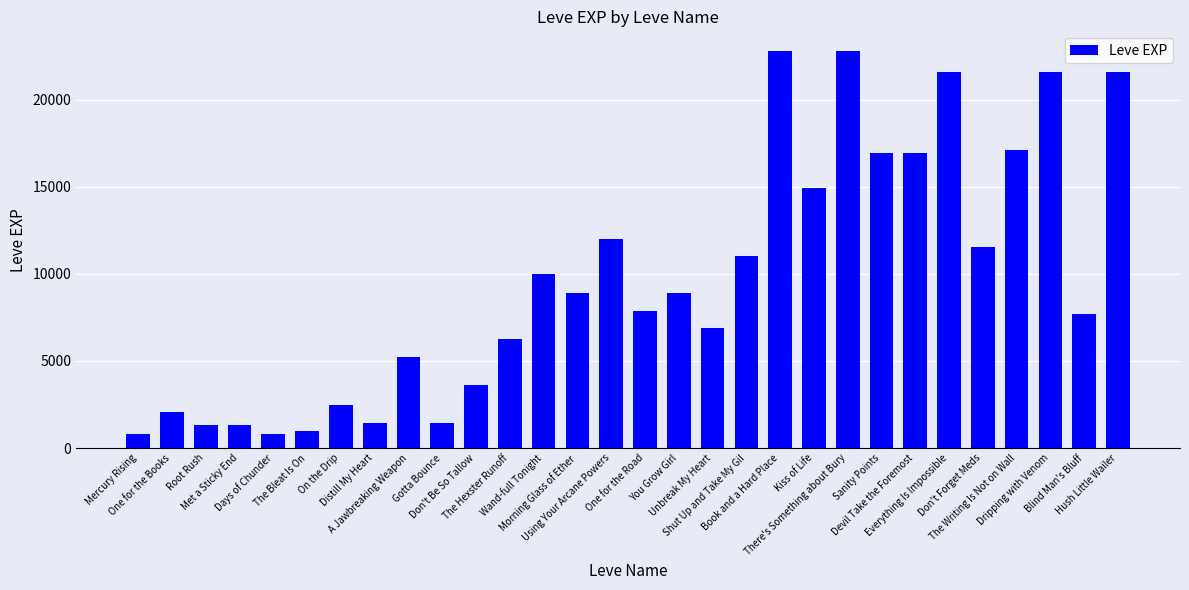

What is the value of the 9th bar from the left?

5220